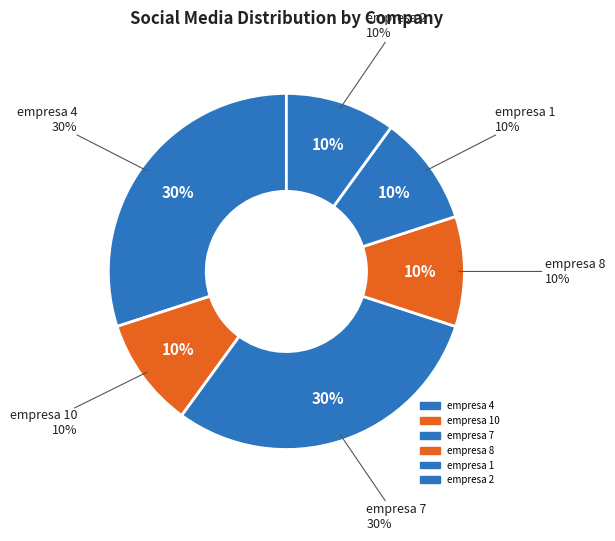

To the nearest percent, what is the difference between the largest and smallest slice percentages?

20%